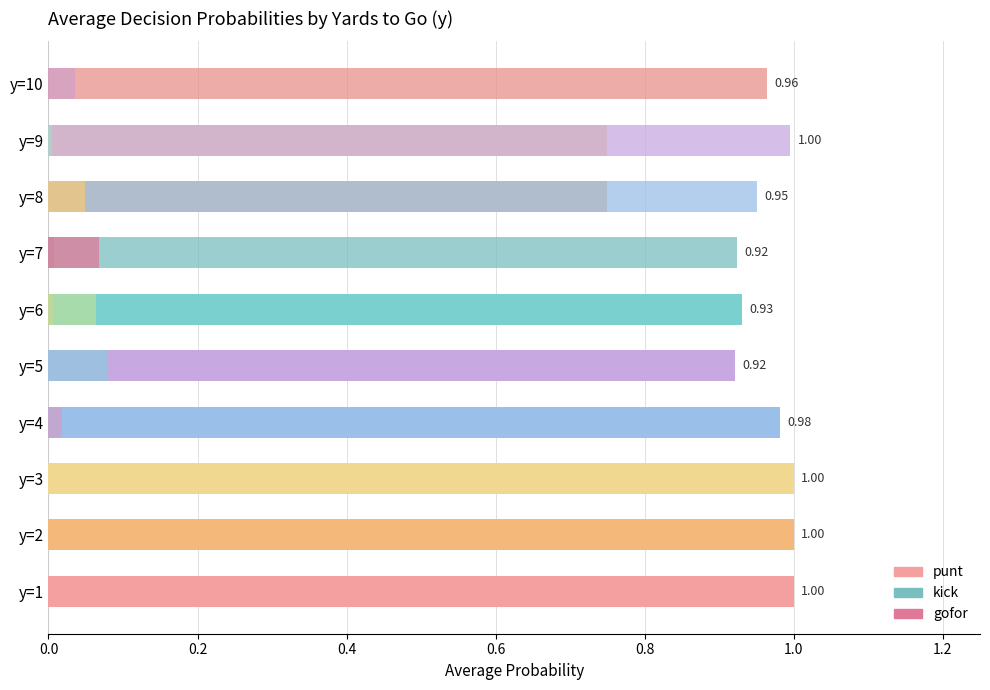

True or false: kick has a value of 0.6 at y=5.

False